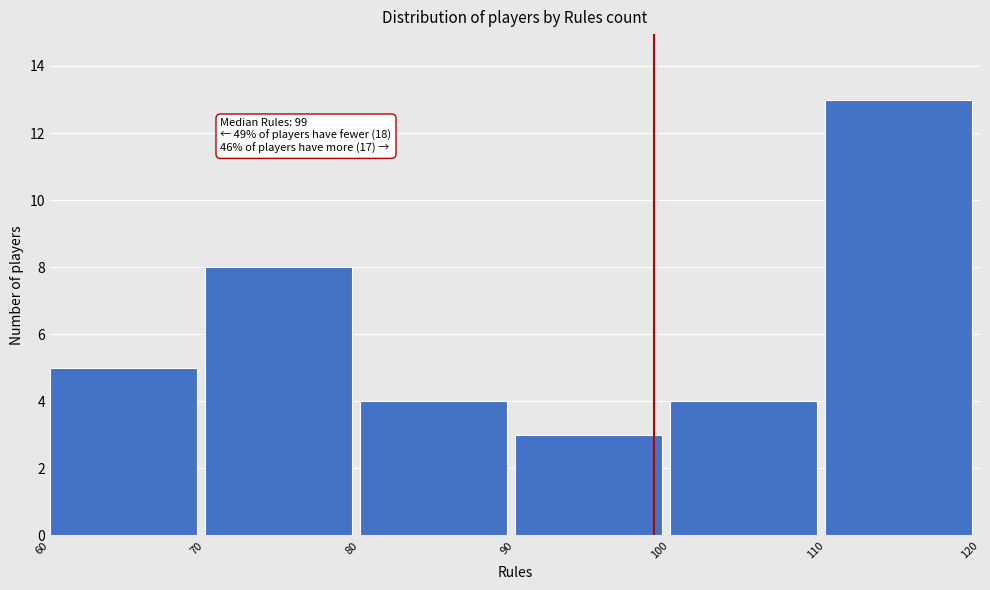

Over which range of the x-axis is the bar tallest?

110 to 120